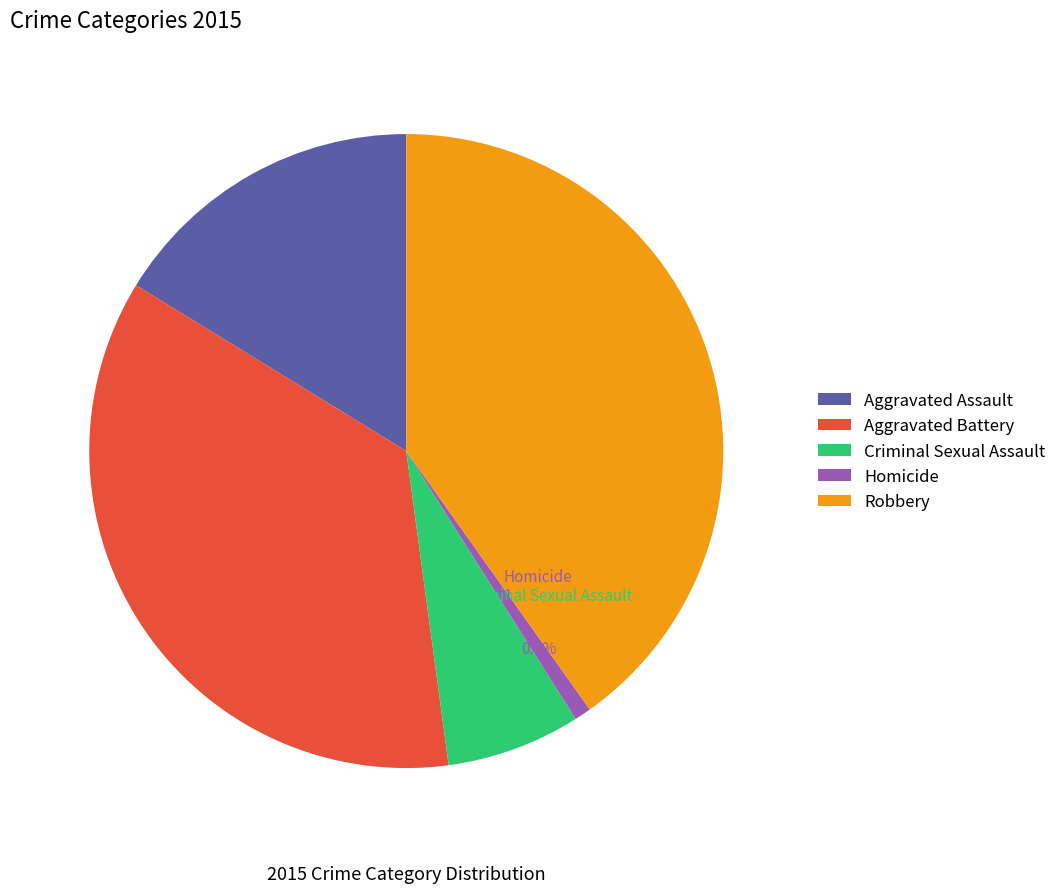

Between Aggravated Battery and Criminal Sexual Assault, which is larger?

Aggravated Battery